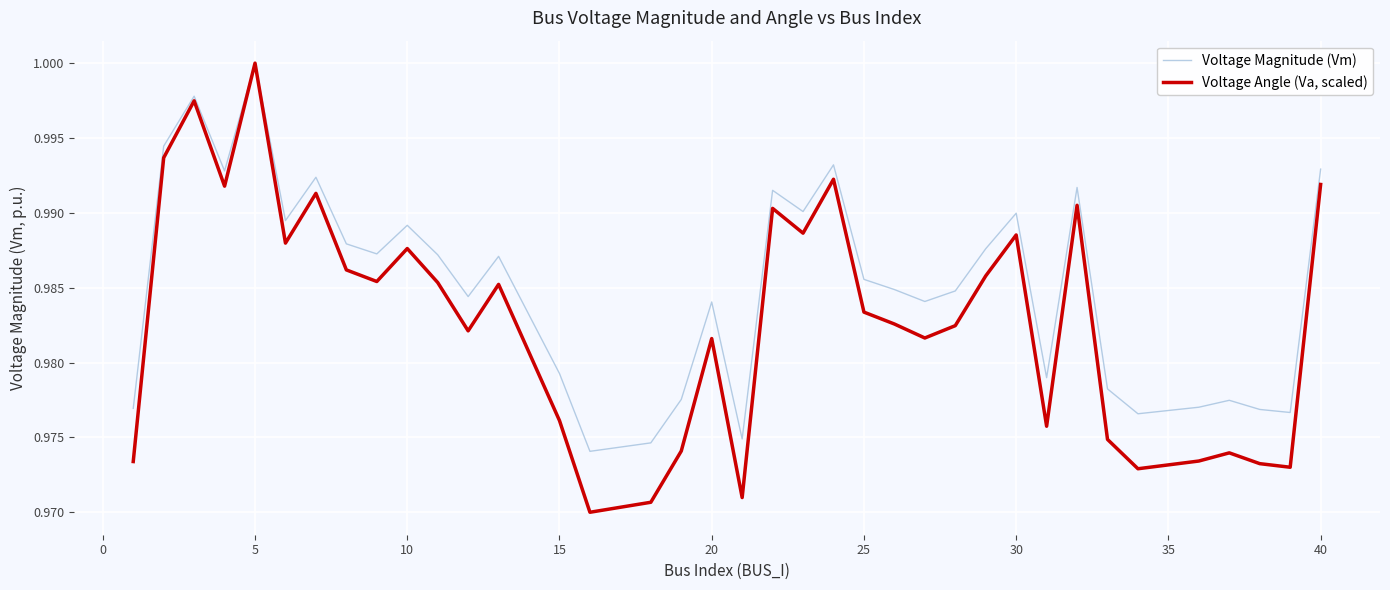

Which series has the widest spread of values?

Voltage Angle (Va, scaled)